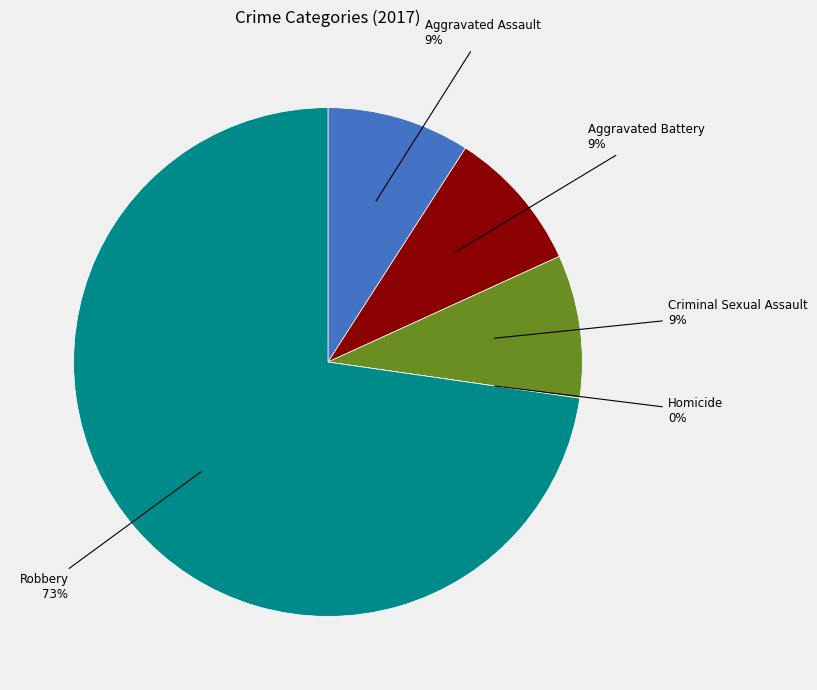

The Aggravated Assault slice represents 9% of the pie. True or false?

True